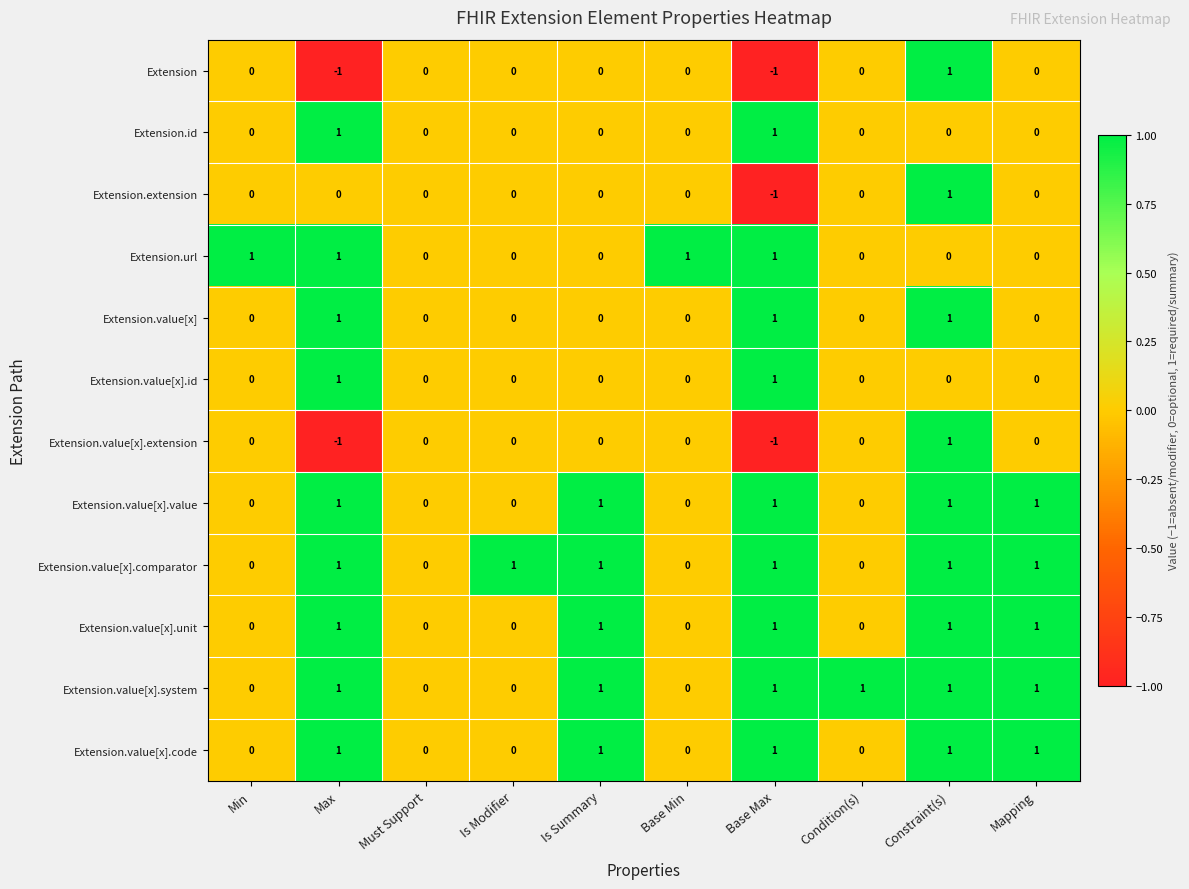

How many data points in Extension.extension are less than 0?

1